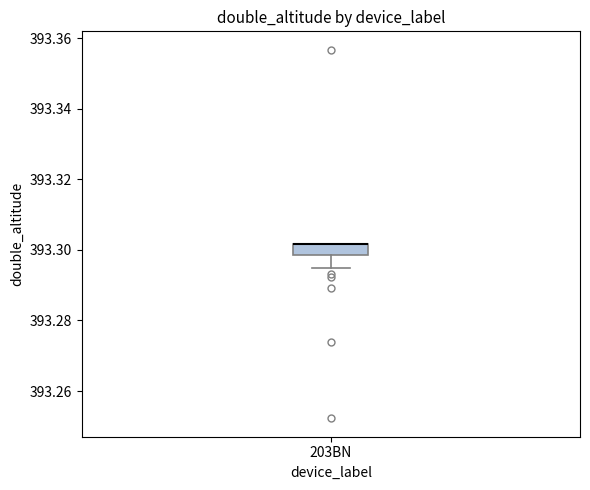

Where does the lower whisker of the box for 203BN end on the y-axis? The values are not printed on the chart, so give them approximately, as read against the axis.

393.294